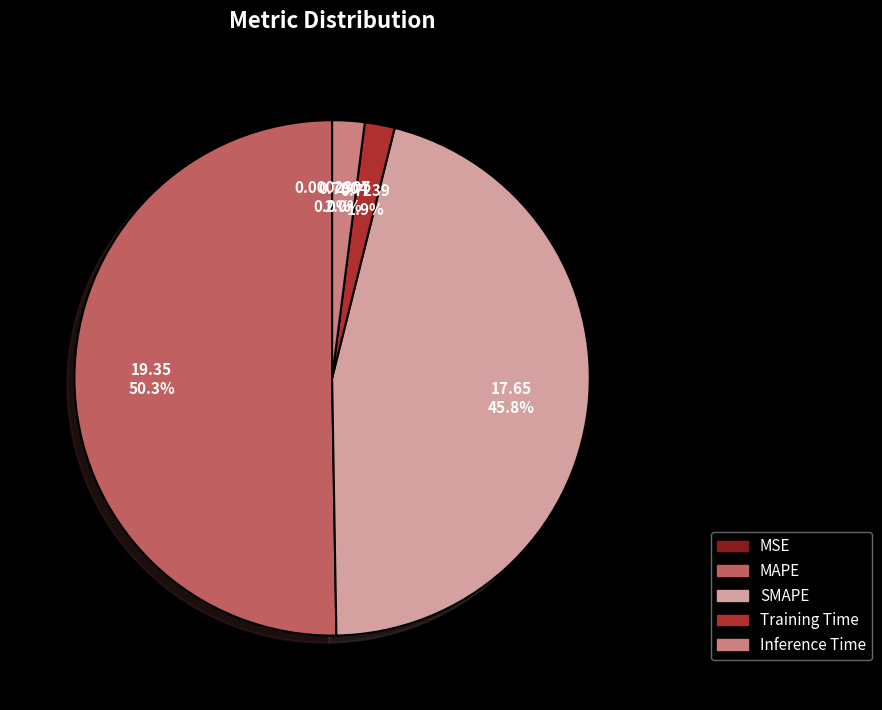

Which slice represents more than half of the pie?

MAPE